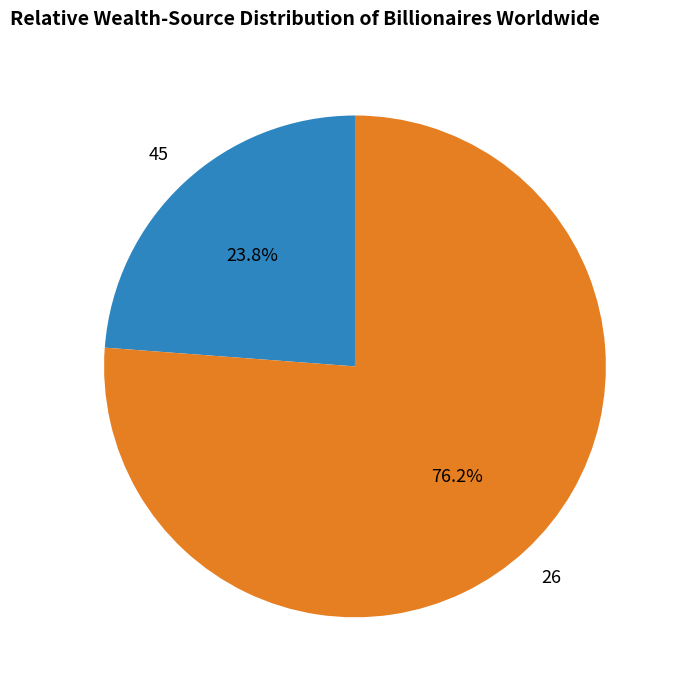

Is there any slice that represents more than half of the pie?

Yes